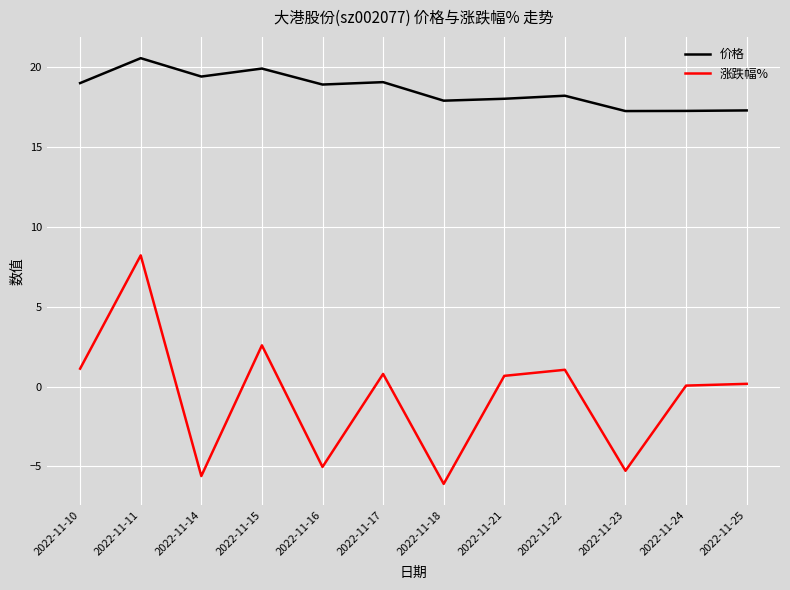

Where is the first local minimum for 价格?

2022-11-14